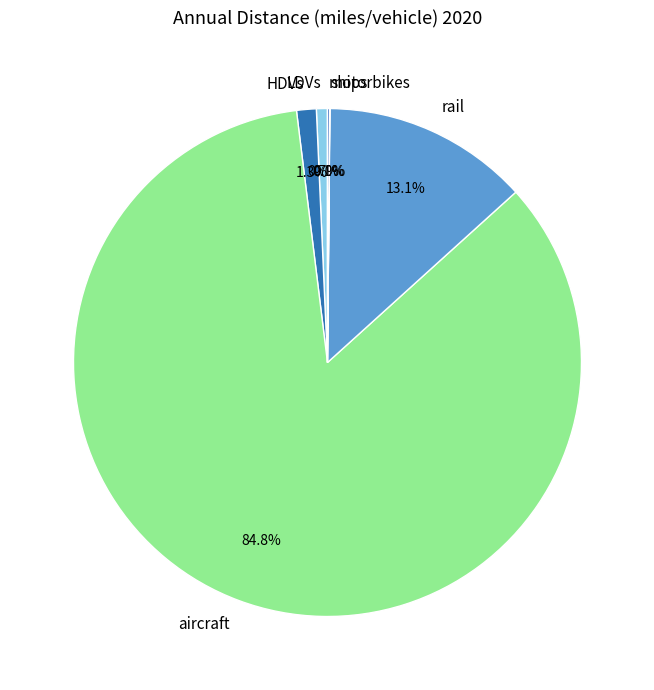

Is there a majority slice in this chart?

Yes